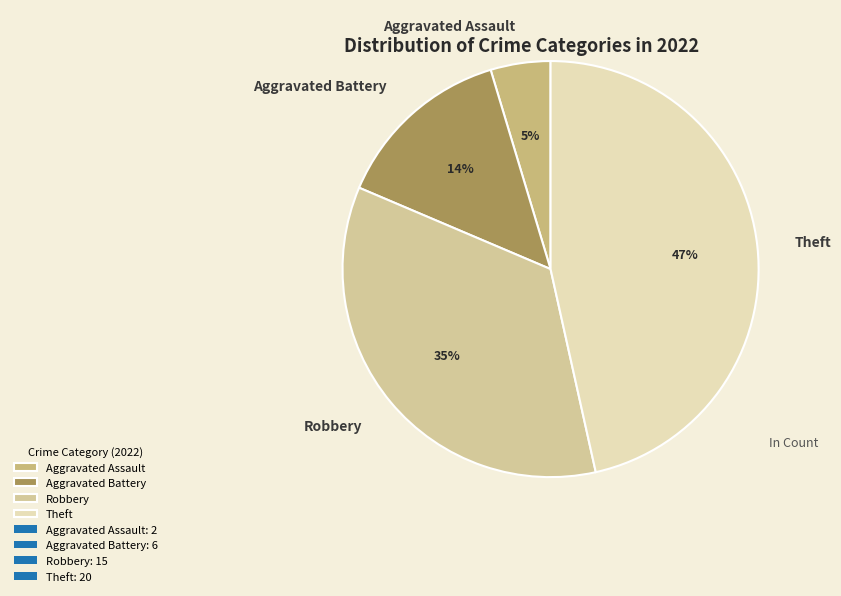

To the nearest percent, what is the difference between the largest and smallest slice percentages?

42%